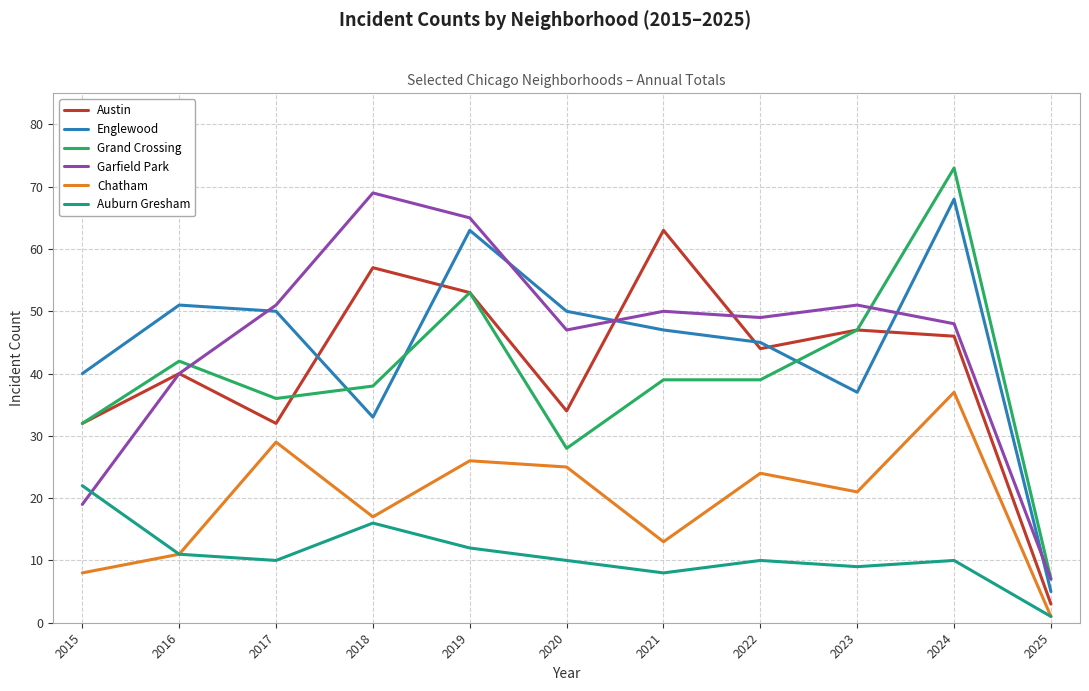

Where does the Chatham series first go above 21?

2017